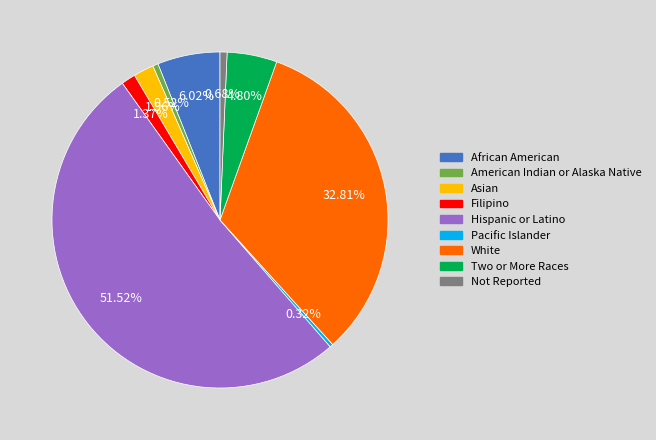

Which category has the biggest portion of the pie?

Hispanic or Latino